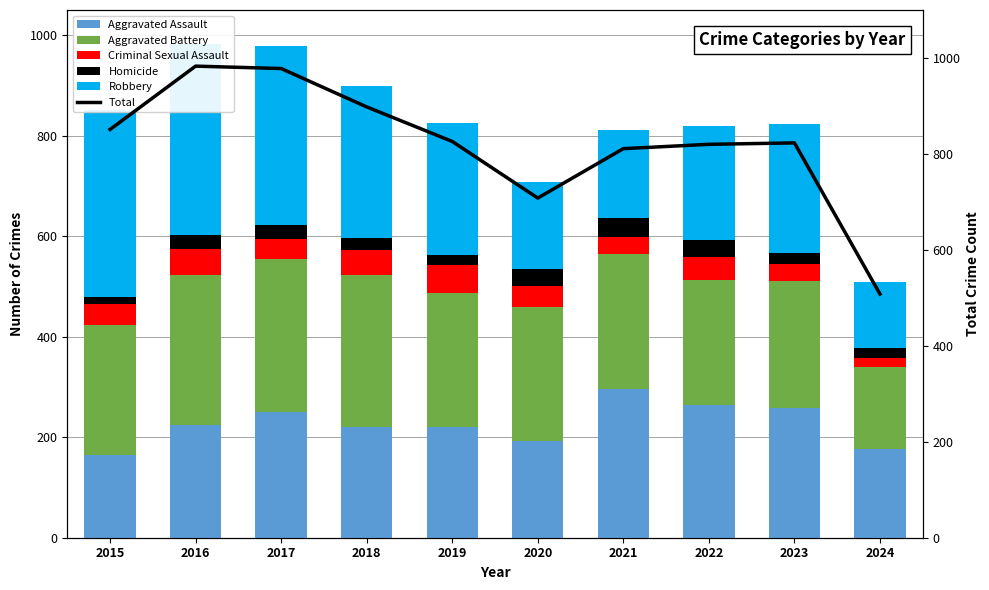

The Total series shows 978 at 2017. True or false?

True